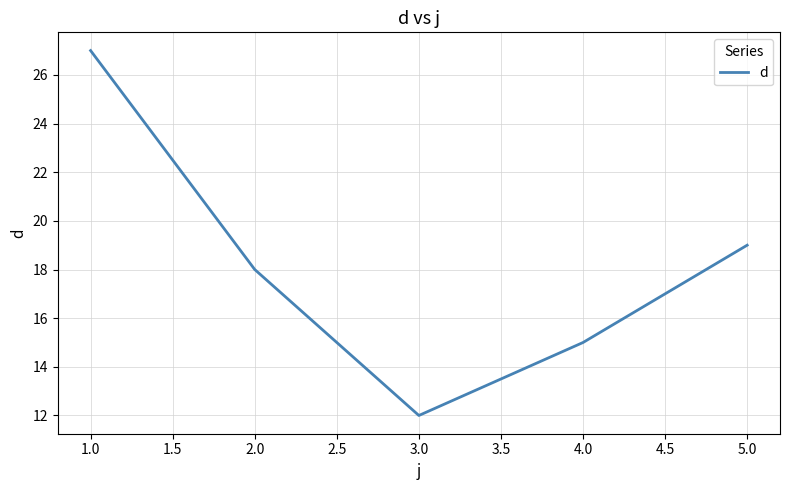

What position from the left is 1.0?

1